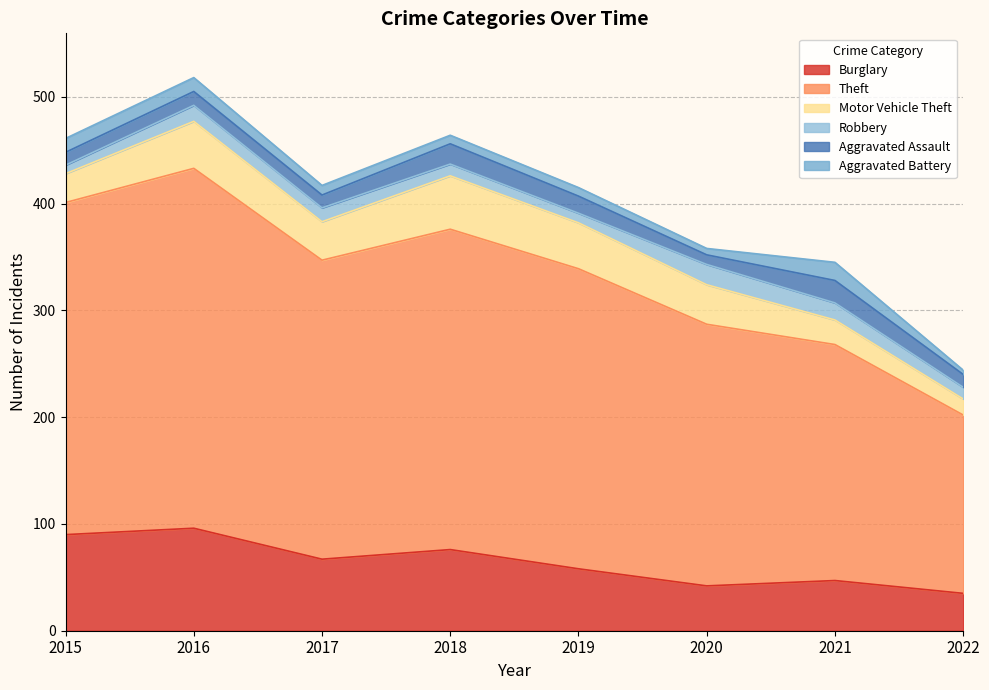

What is the lowest value of the Motor Vehicle Theft series?

15